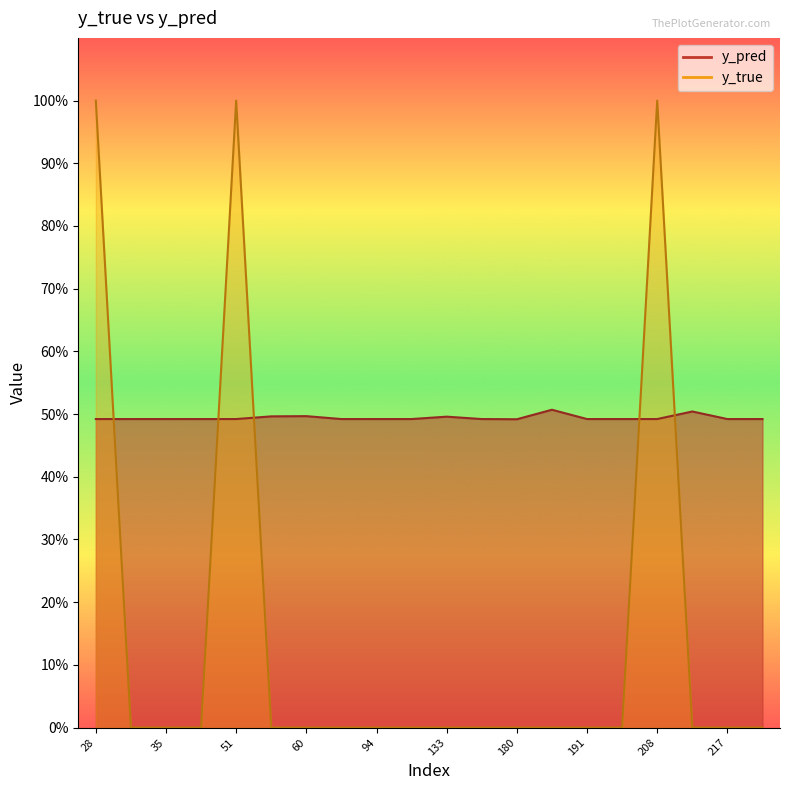

True or false: y_true has a value of 0.0 at 31.

True